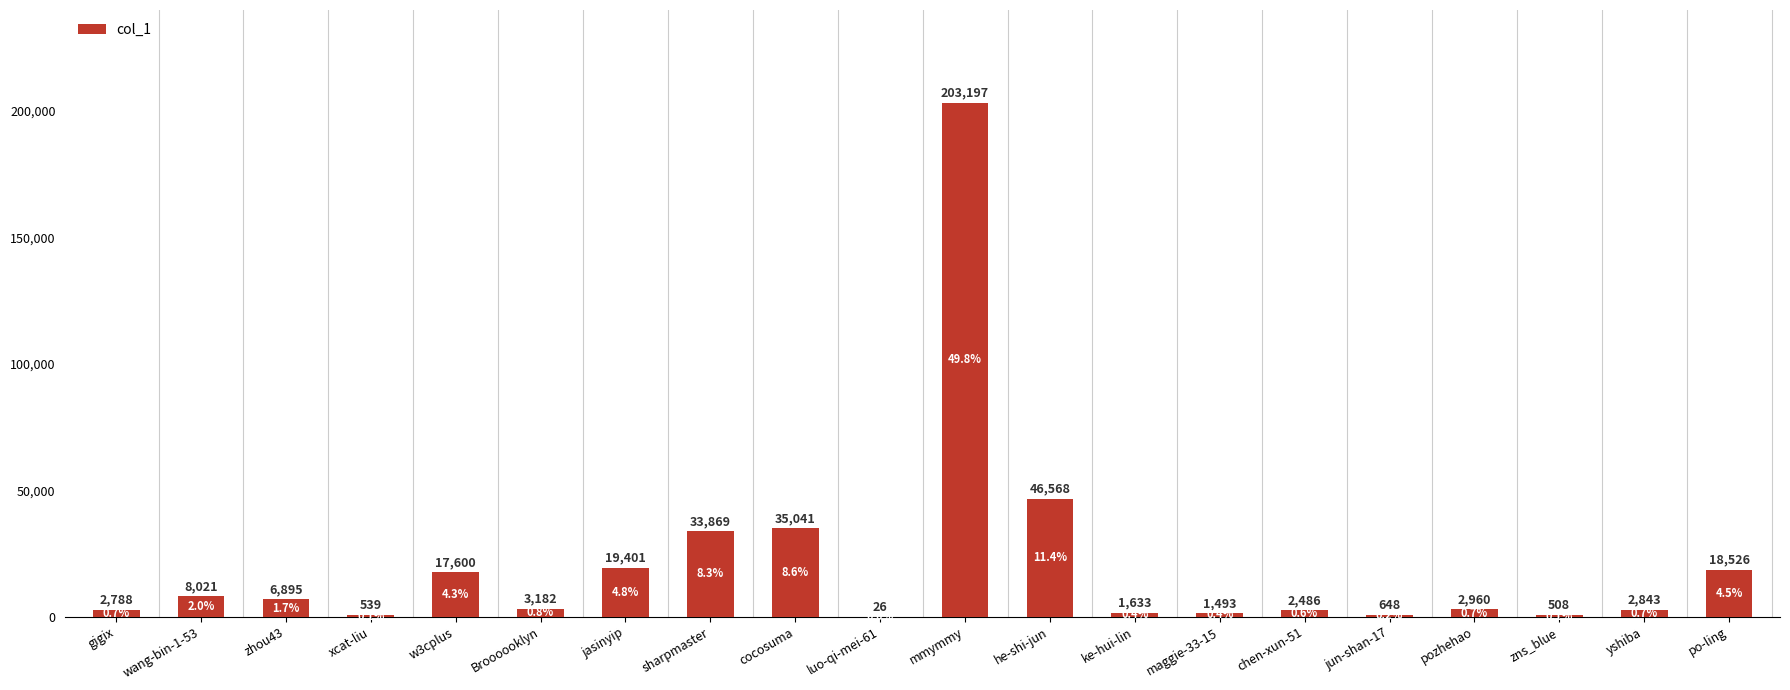

The value at mmymmy is 203197. True or false?

True